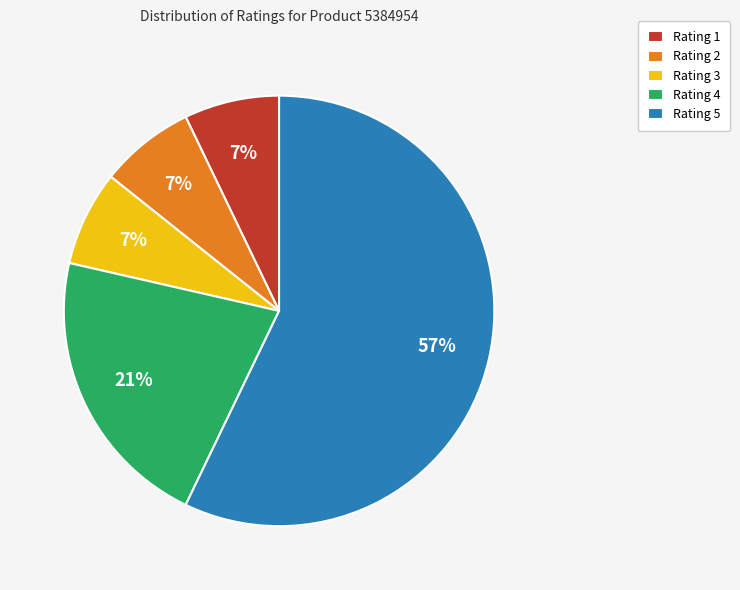

How many slices are in this pie chart?

5